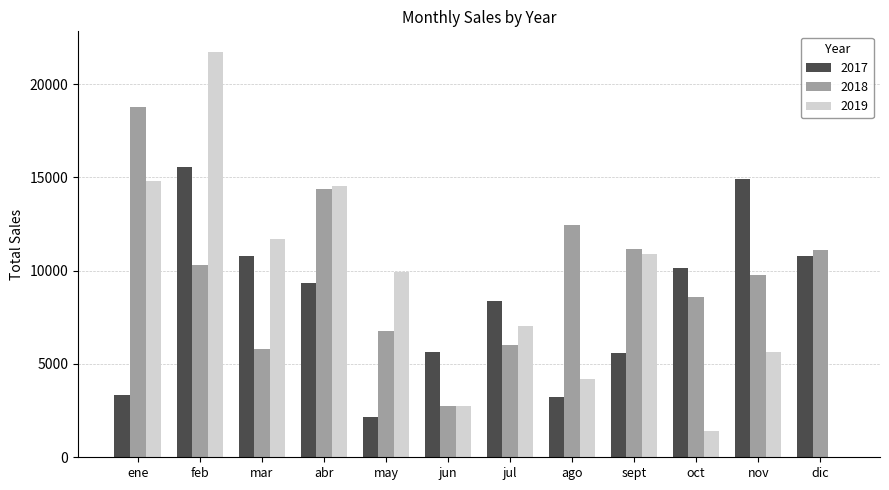

What is the sum of the 2018 values at mar and sept?

16924.9